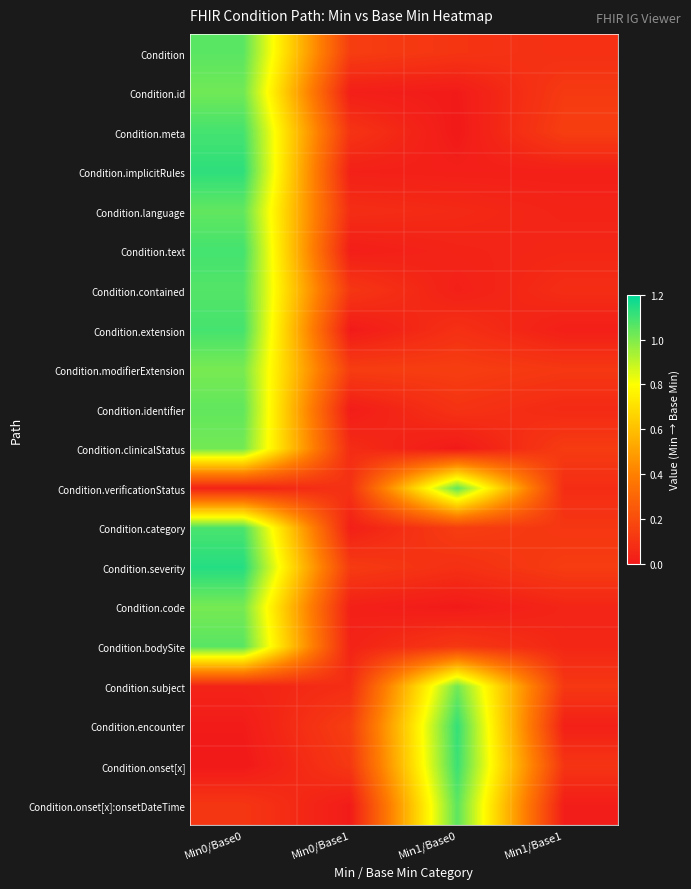

Which series has the largest total across all categories?

Condition.severity